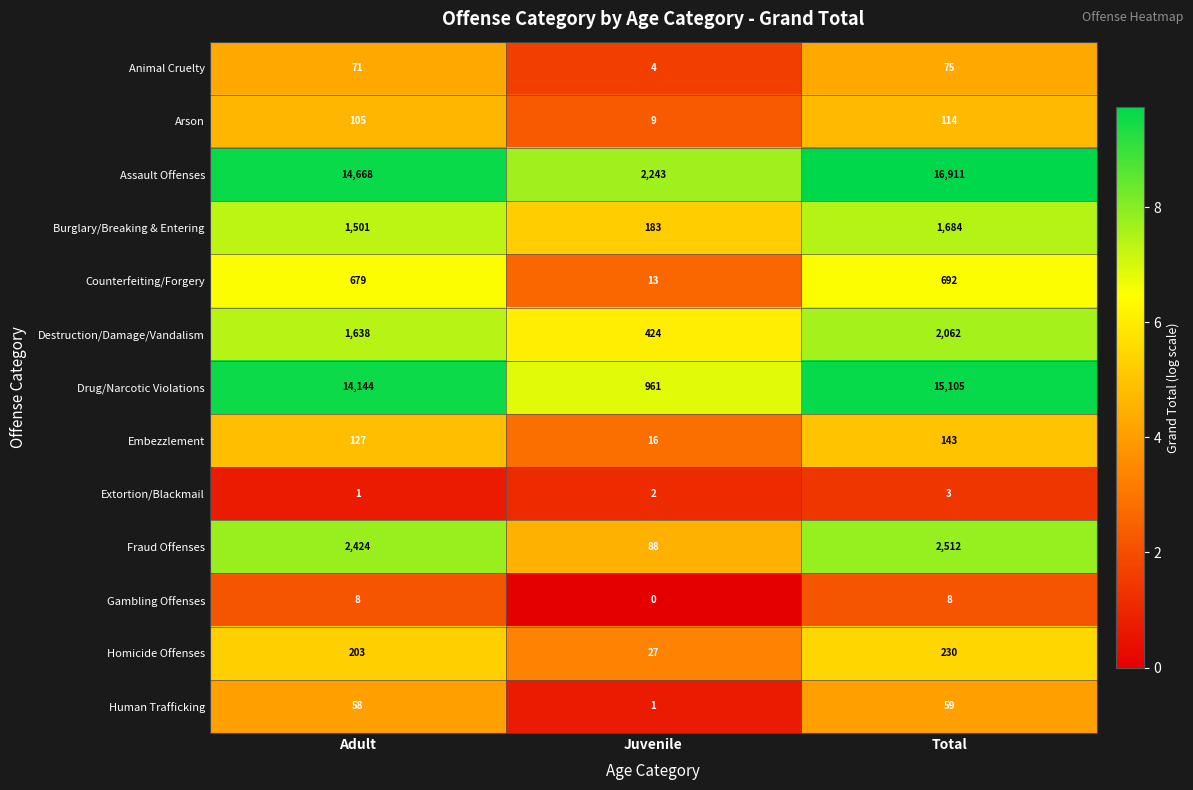

How many Destruction/Damage/Vandalism values are between 424 and 2062?

3